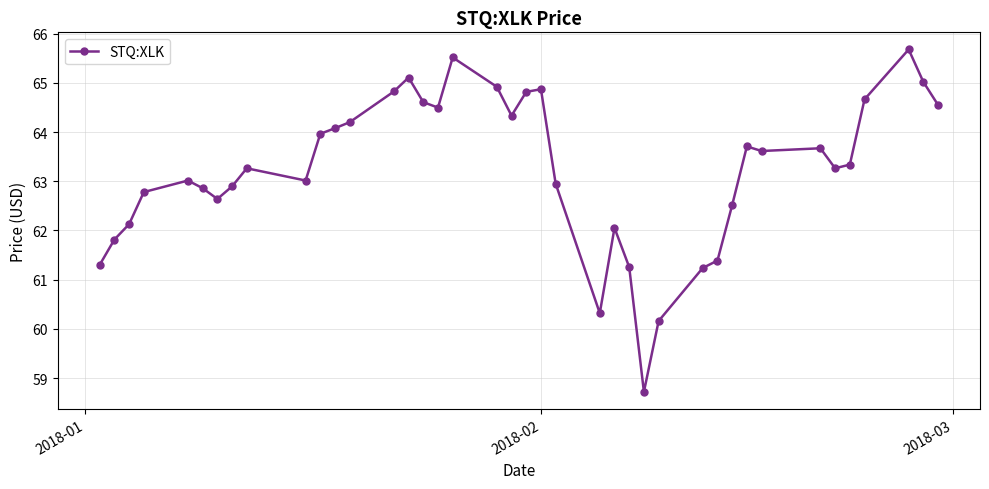

What is the value of the 24th point from the left?

60.3